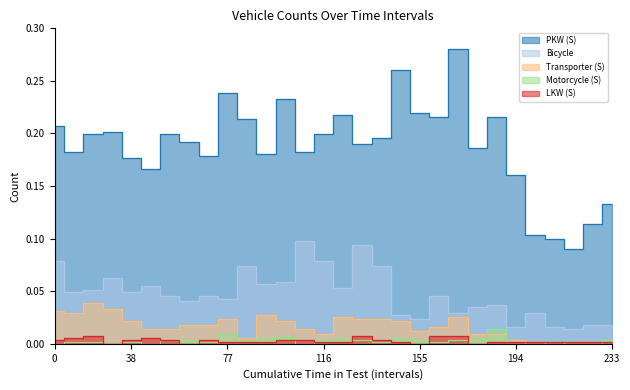

The Transporter (S) series shows 0.0 at 20:30. True or false?

True